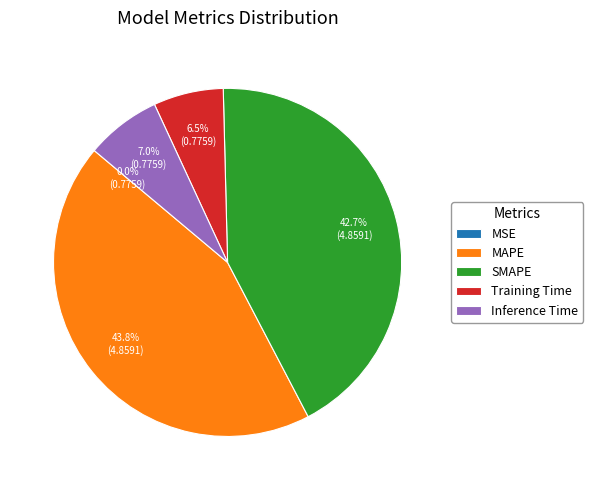

What is the largest slice in the pie chart?

MAPE